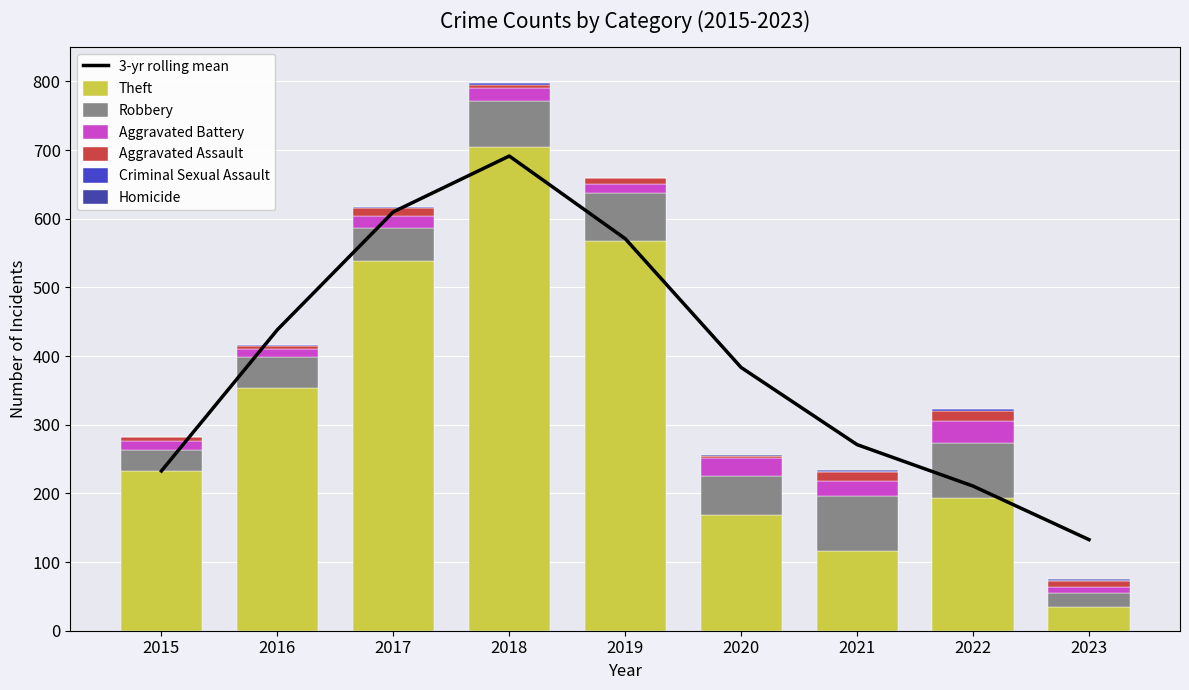

Reading left to right, what are all the values shown in this chart?

Theft: 233	354	538	705	568	168	116	194	35
Robbery: 30	44	49	67	69	57	80	80	20
Aggravated Battery: 13	13	17	18	14	26	22	32	8
Aggravated Assault: 6	3	12	5	8	4	13	14	10
Criminal Sexual Assault: 0	2	1	2	1	0	2	3	1
Homicide: 0	0	0	0	0	1	1	0	1